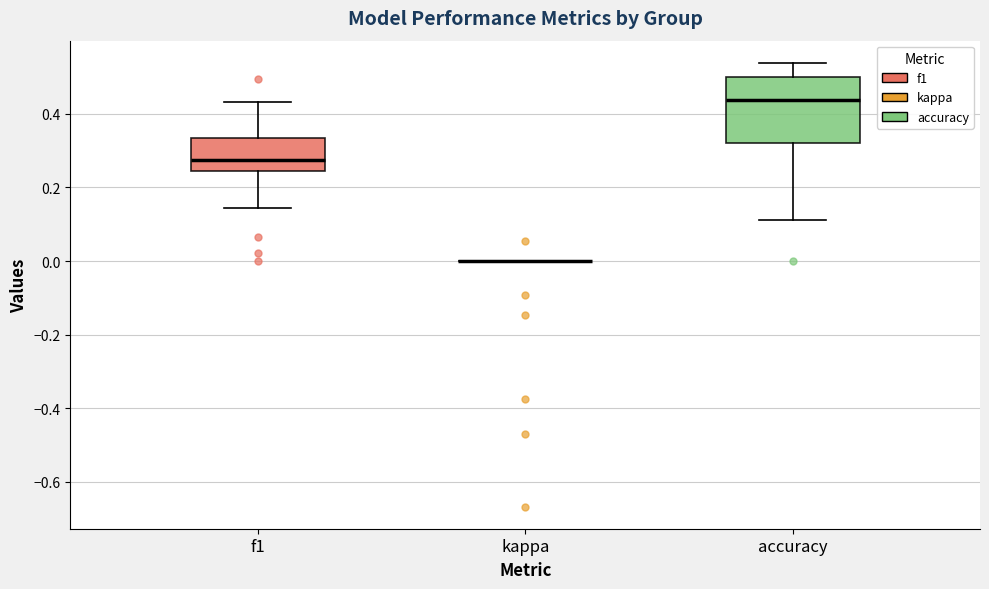

Reading left to right, transcribe this box plot: for each box, give where its median line is, the range the box spans, and where its two whiskers end, as read against the y-axis. The values are not printed on the chart, so give them approximately, as read against the axis.

f1: median 0.28, box 0.24 to 0.34, whiskers 0.14 to 0.44
kappa: box collapsed to a line at 0.00, whiskers 0.00 to 0.00
accuracy: median 0.44, box 0.32 to 0.50, whiskers 0.12 to 0.54